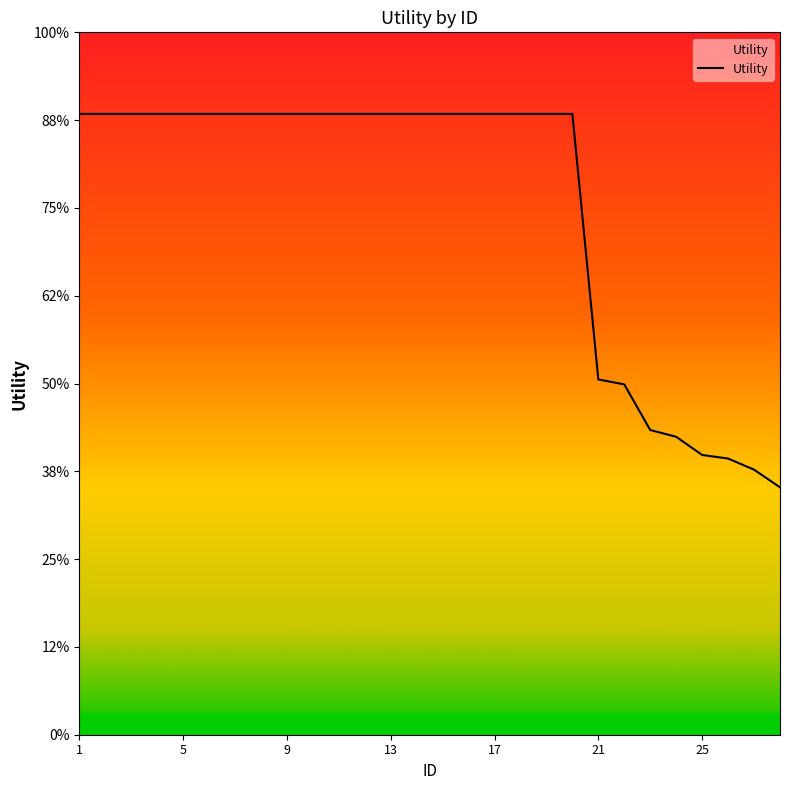

Does the chart have visible grid lines?

No